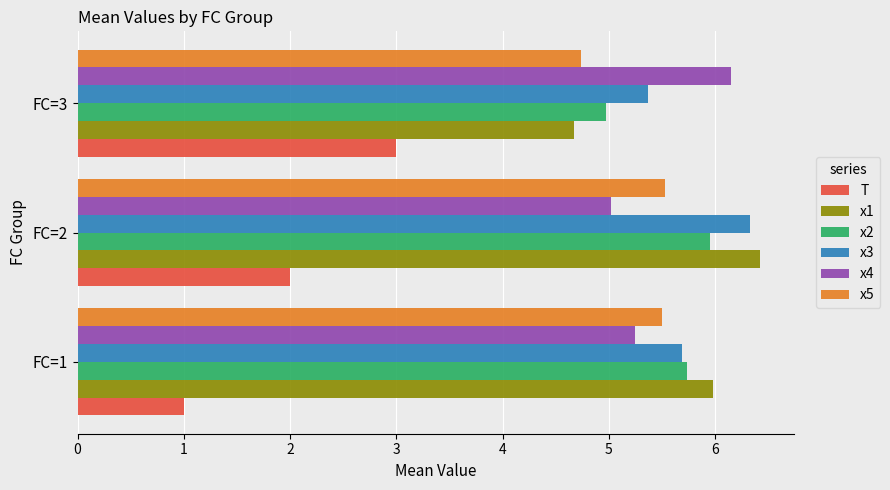

Count the x3 values in the range 5 to 6.

2